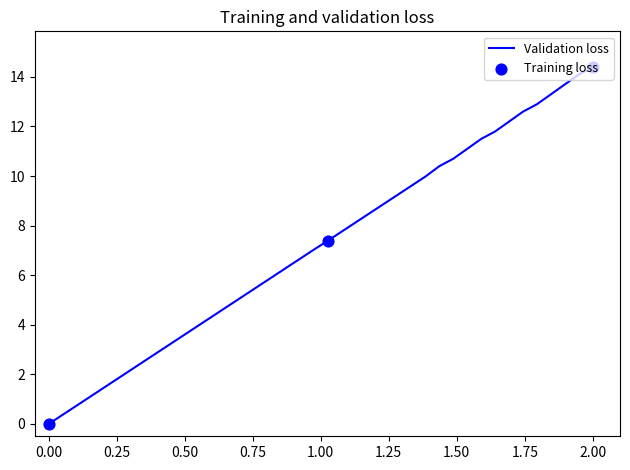

What is the difference between the maximum and minimum values?

14.4